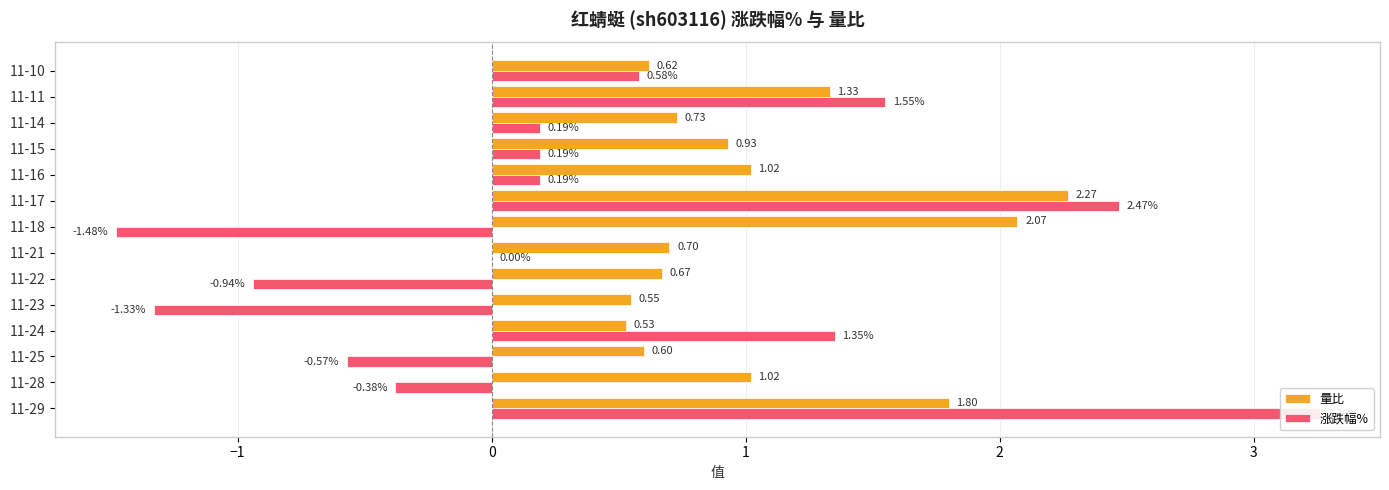

List the series in order of their peak value, lowest first.

量比, 涨跌幅%